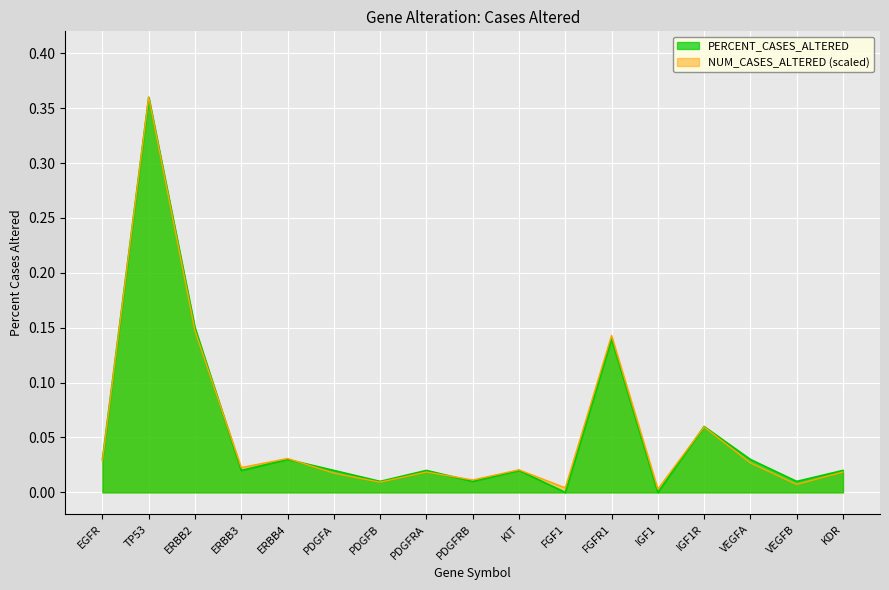

The chart shows a value of 0.0 at PDGFRA. True or false?

False